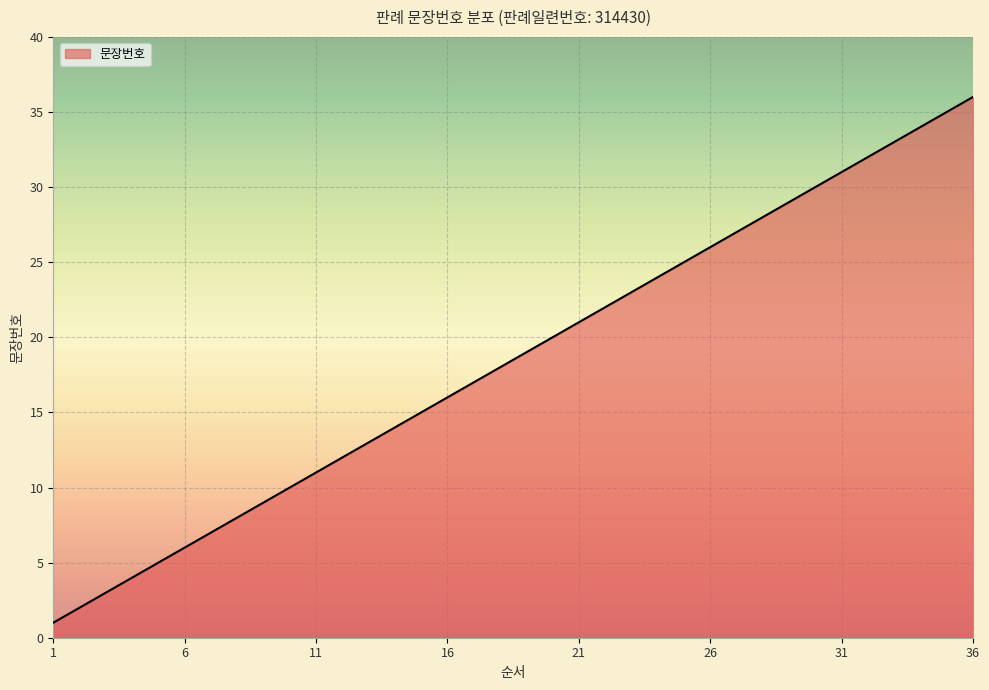

What is the greatest value displayed?

36